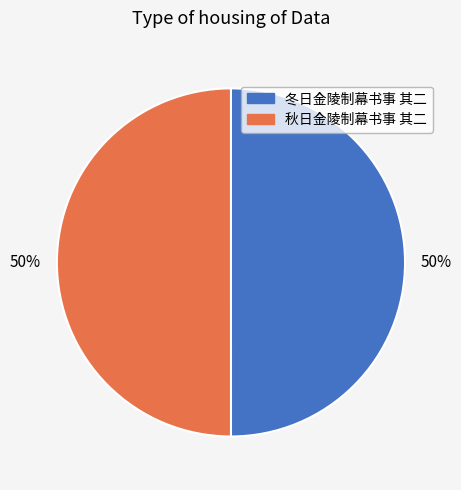

The 秋日金陵制幕书事 其二 slice represents 39% of the pie. True or false?

False